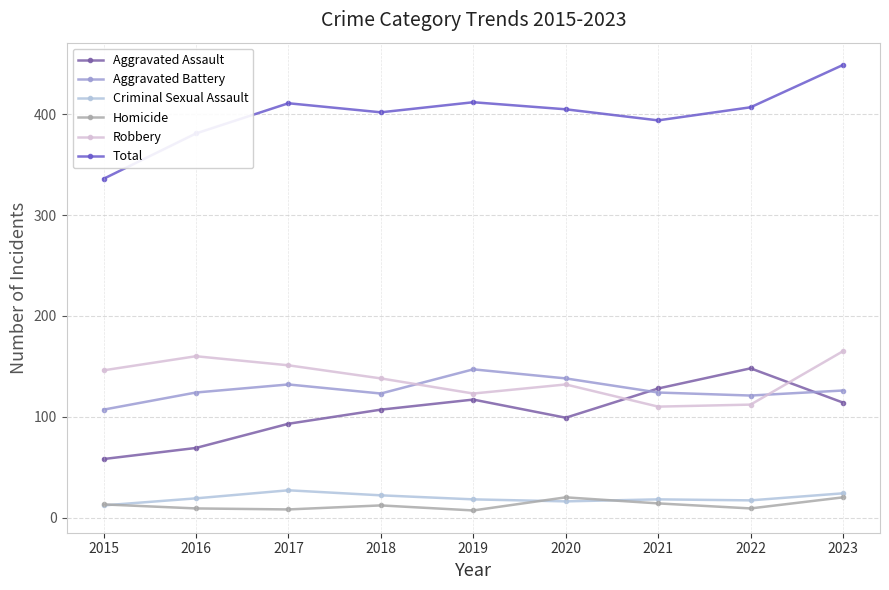

True or false: Aggravated Assault and Total intersect in this chart.

False